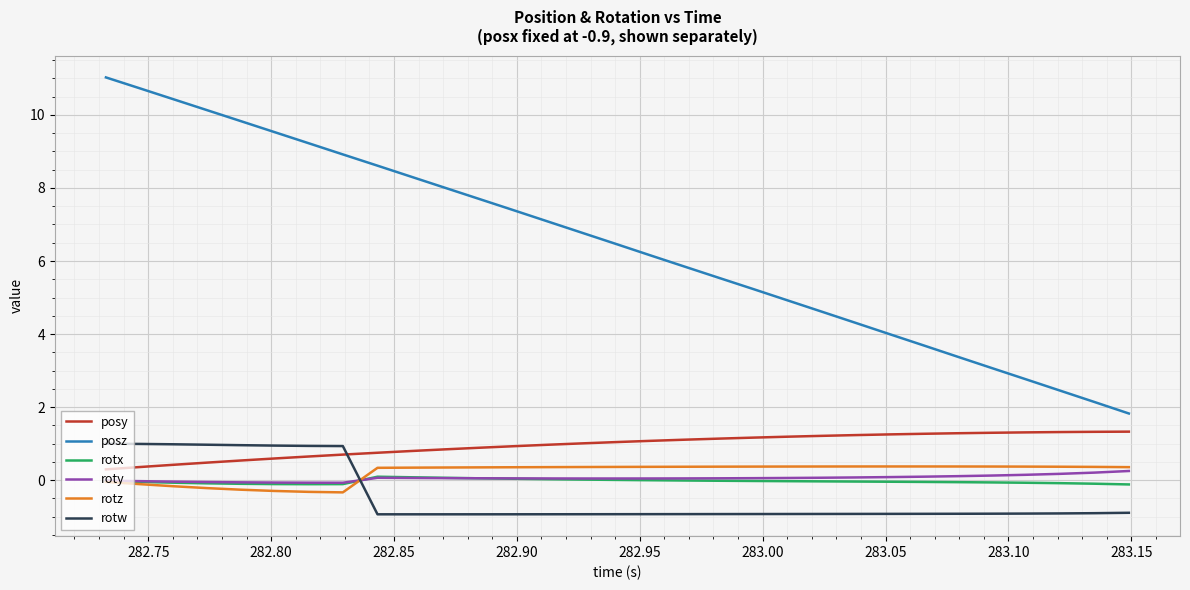

Which series has the widest spread of values?

posz